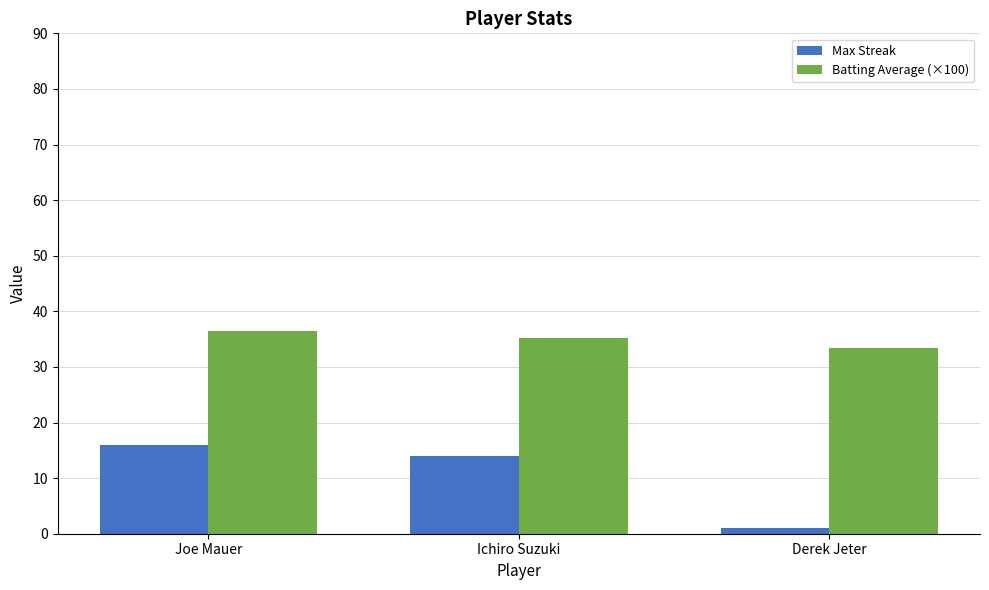

What is the difference between the second highest and minimum values in the Batting Average (×100) series?

1.8